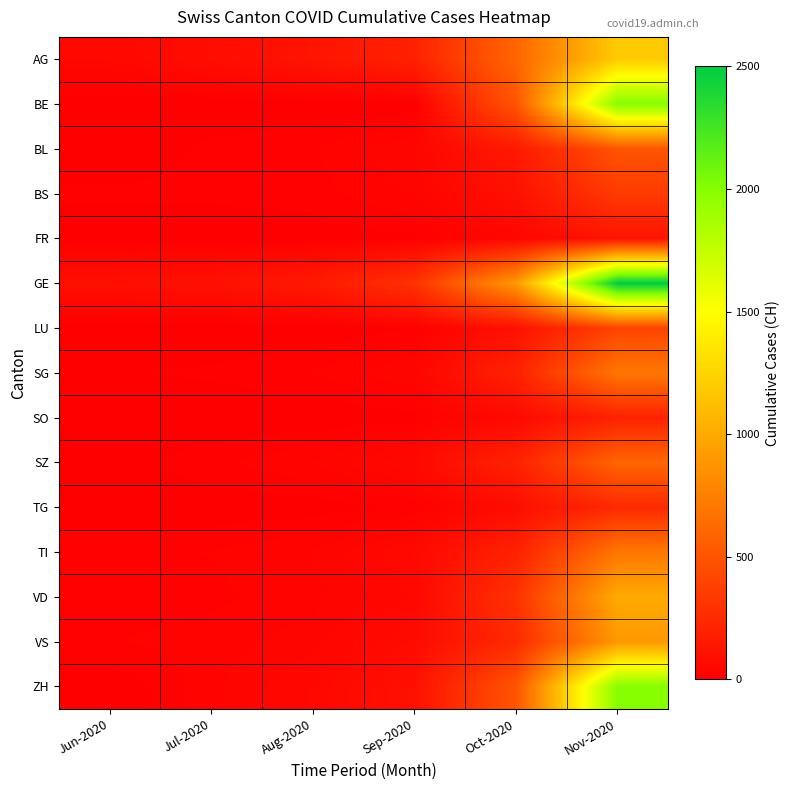

Which category has the highest value across all series?

Nov-2020